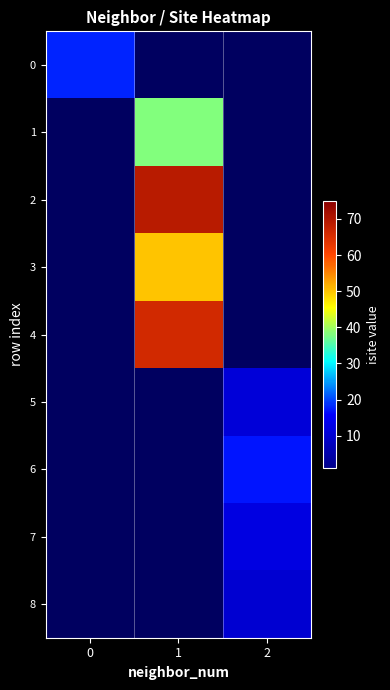

How many series are shown in this chart?

9